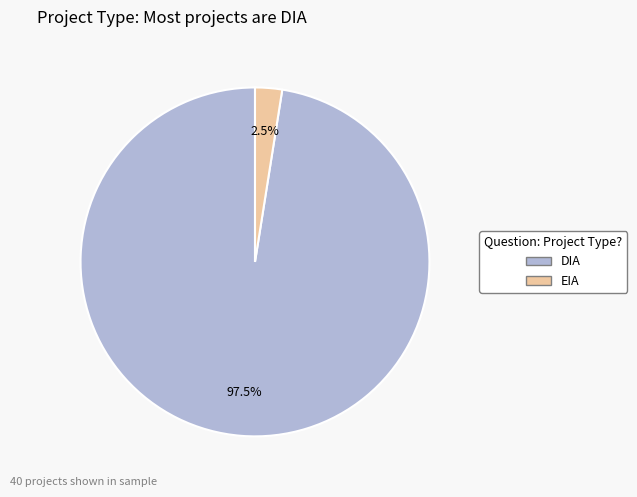

Approximately how many times larger is the value at DIA compared to EIA?

39.0